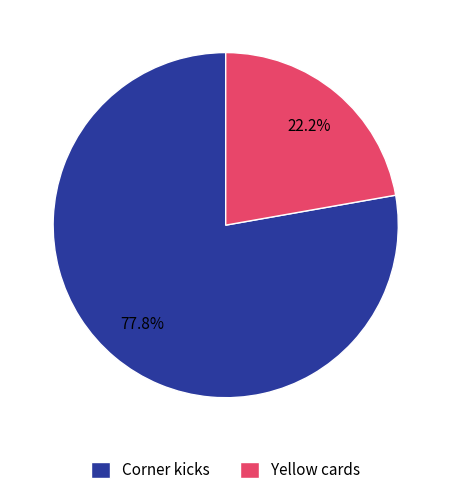

To the nearest percent, what is the difference between the Yellow cards and Corner kicks slice percentages?

56%